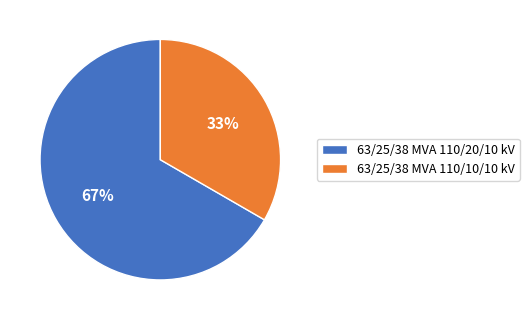

How many slices are in this pie chart?

2